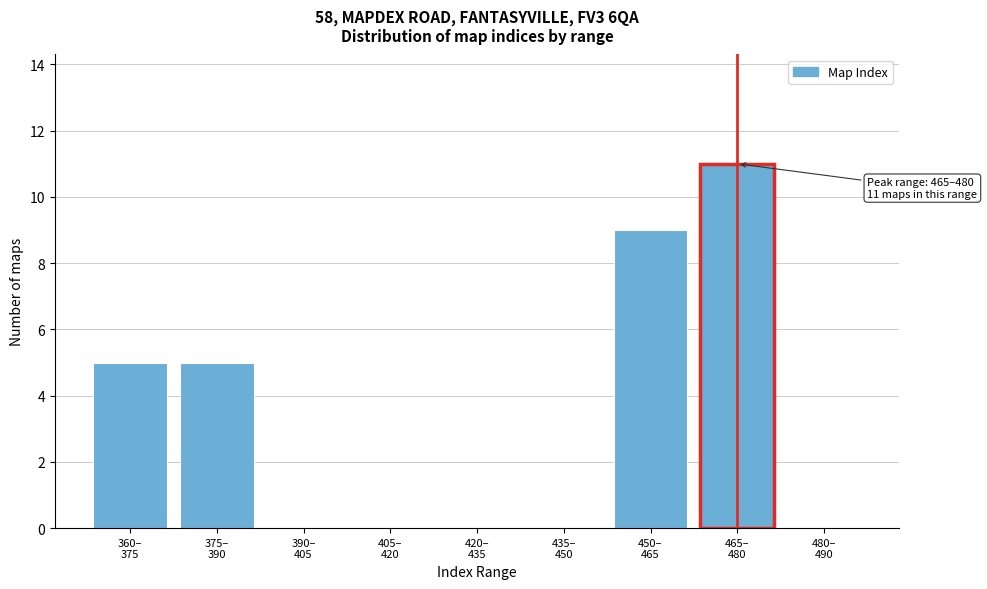

What is the sum of all values?

30